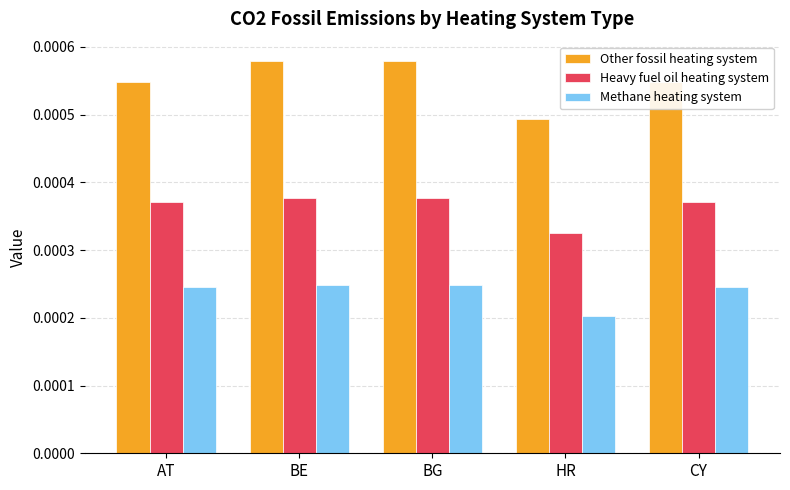

Which category has the lowest value in the Other fossil heating system series?

HR